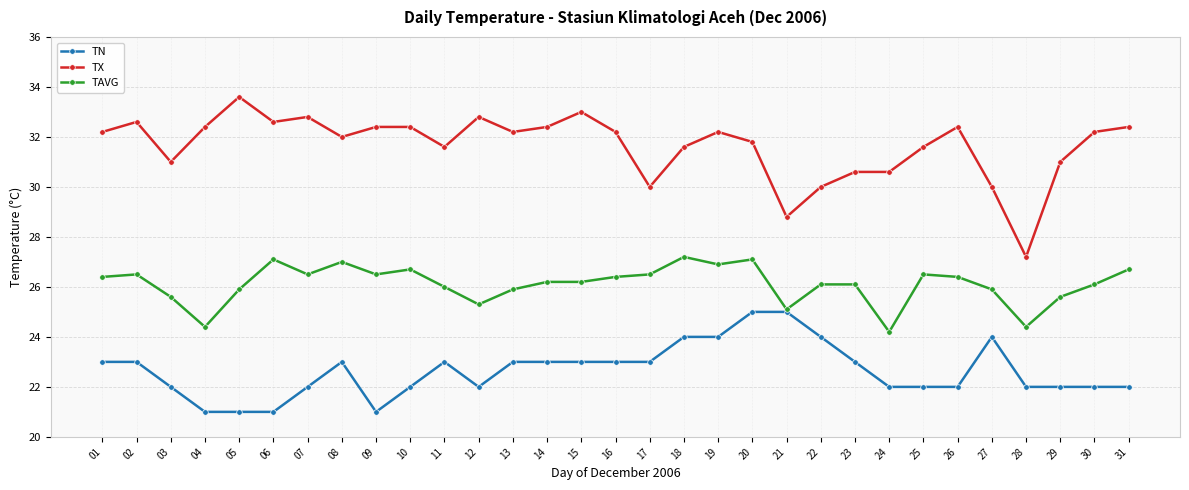

What is the value of the TN point at the 22nd from the left?

24.0